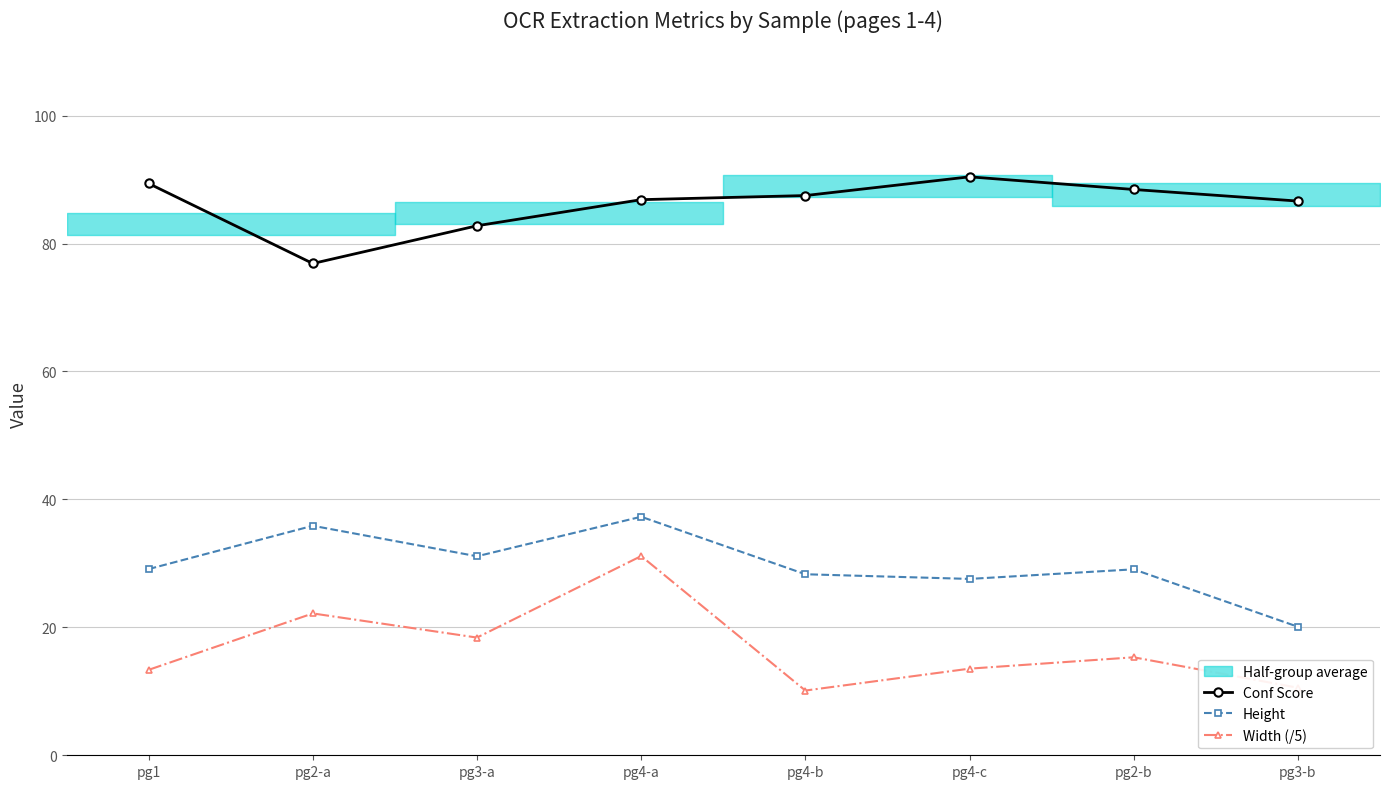

True or false: Height has a value of 31.1 at pg3-a.

True